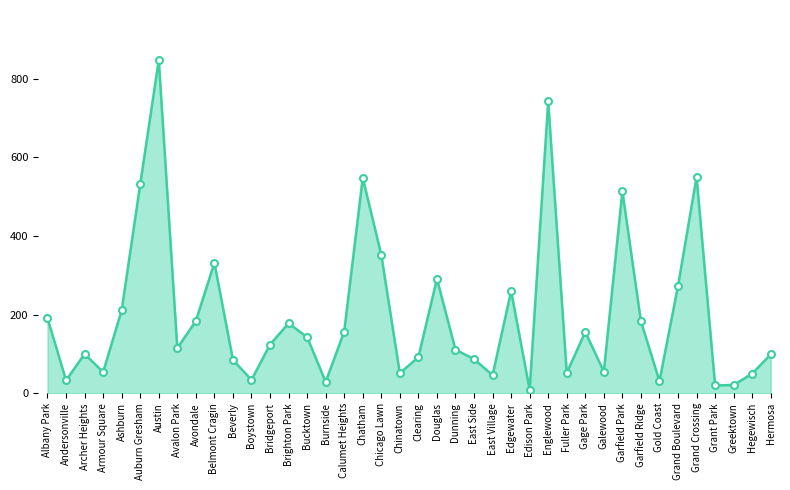

What is the greatest value displayed?

848